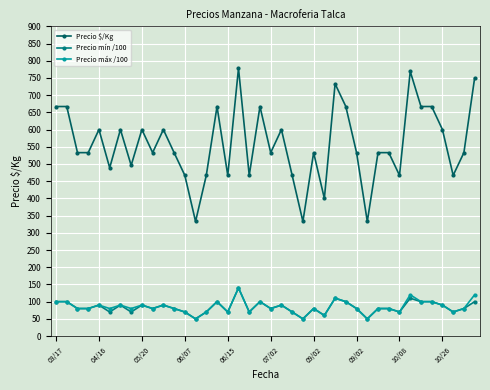

True or false: Precio $/Kg and Precio máx /100 cross at least once.

False